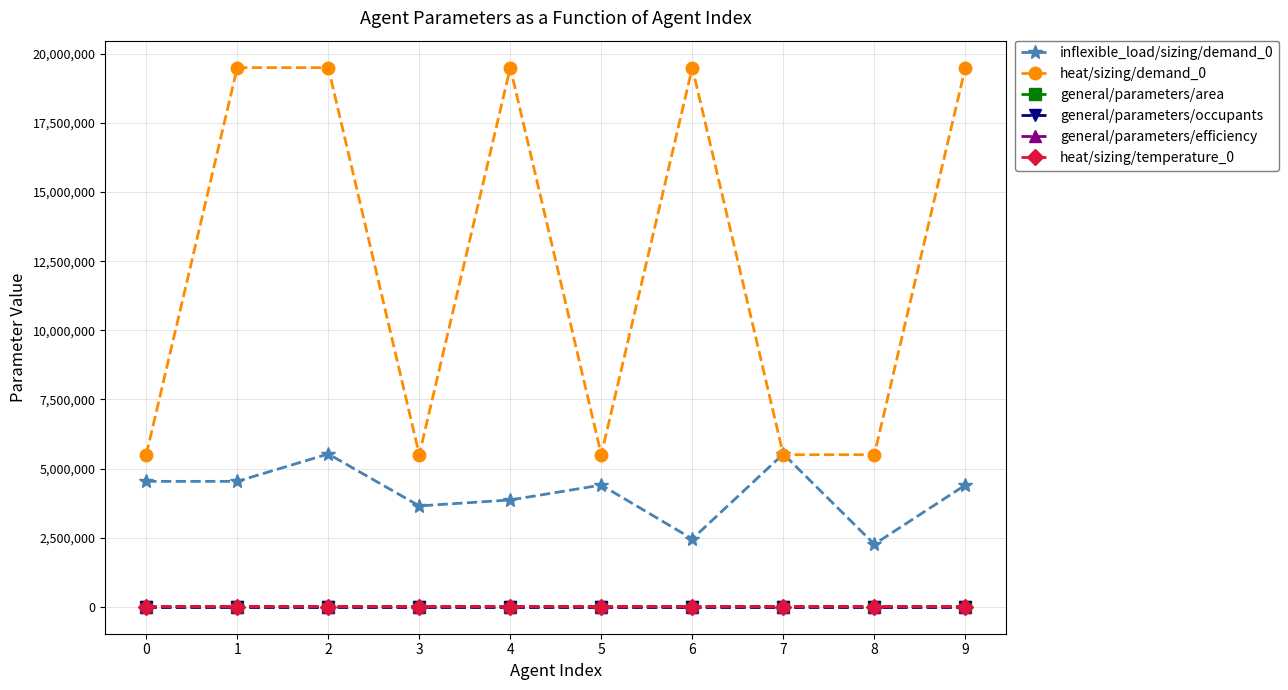

At which category does inflexible_load/sizing/demand_0 reach its first local peak?

2